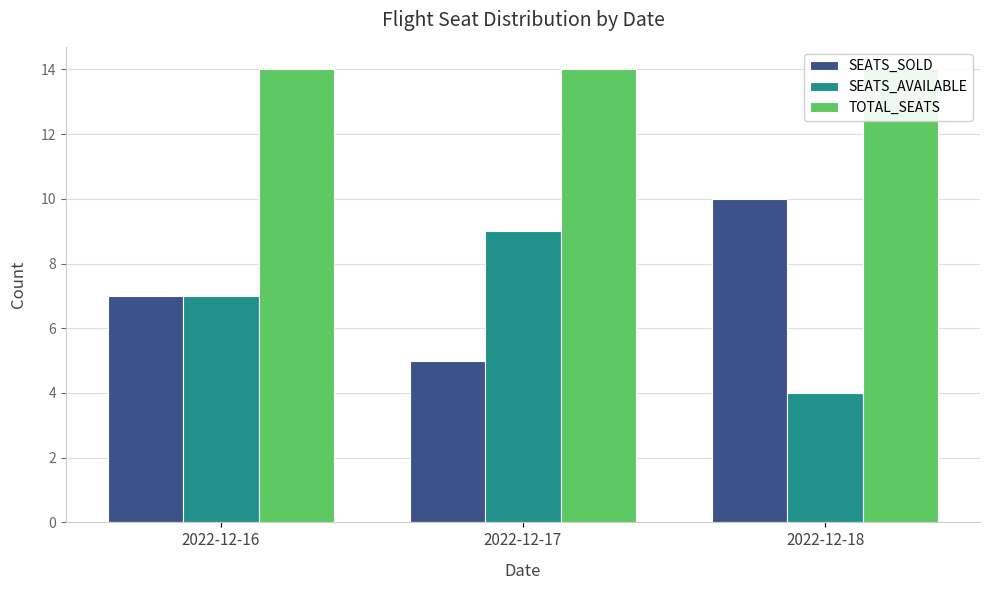

Which series has the widest spread of values?

SEATS_SOLD